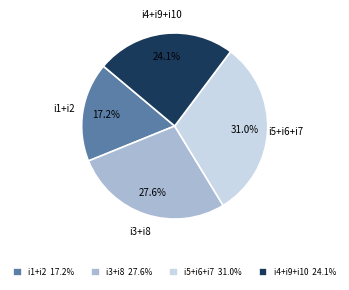

Rank the categories by value from highest to lowest.

i5+i6+i7 31.0%, i3+i8 27.6%, i4+i9+i10 24.1%, i1+i2 17.2%